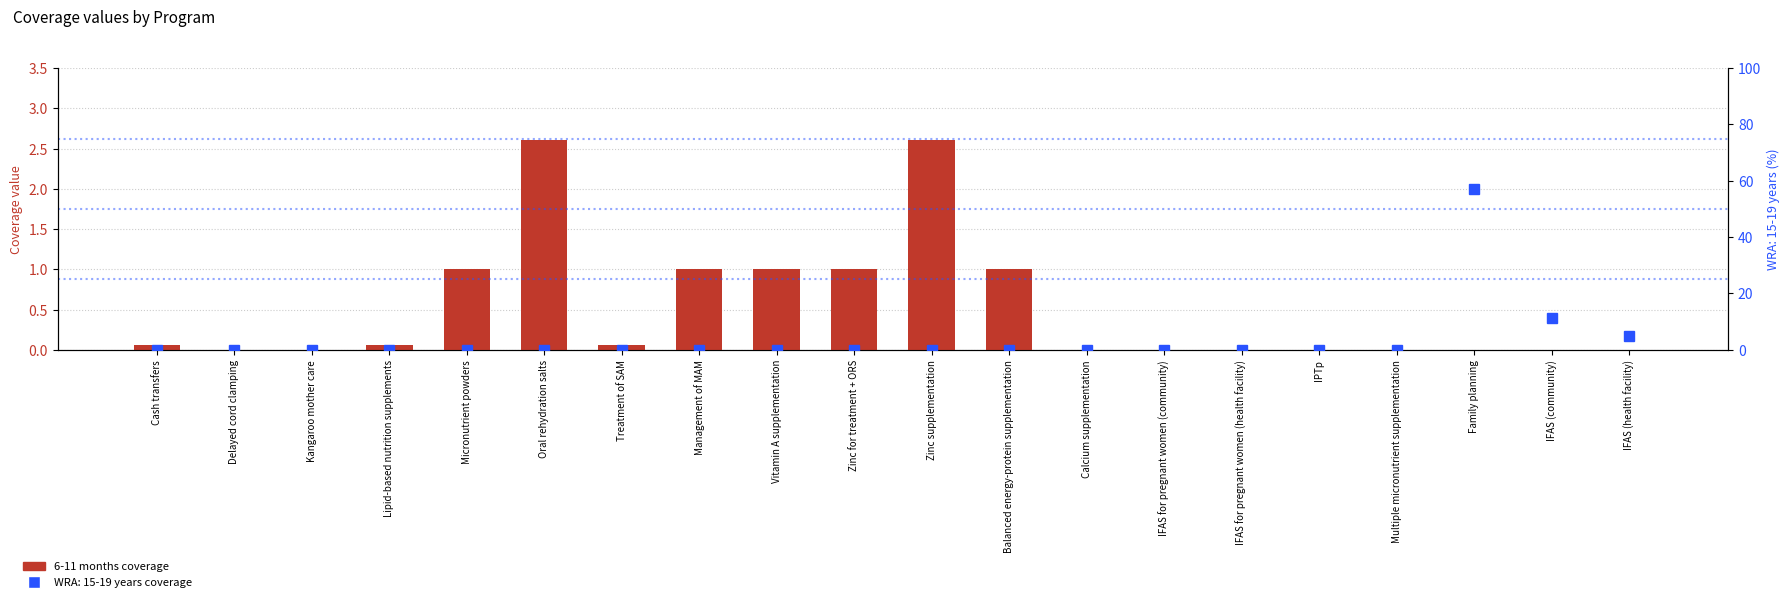

How many values are above zero?

10